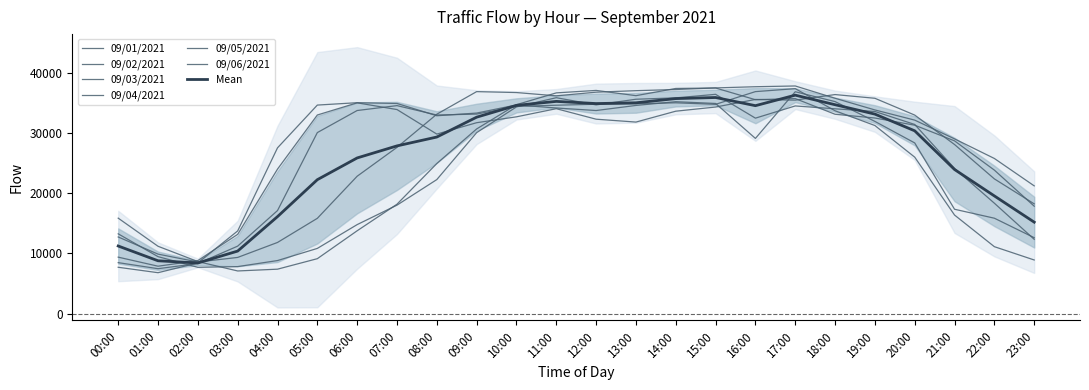

What is the greatest value displayed?

37838.6